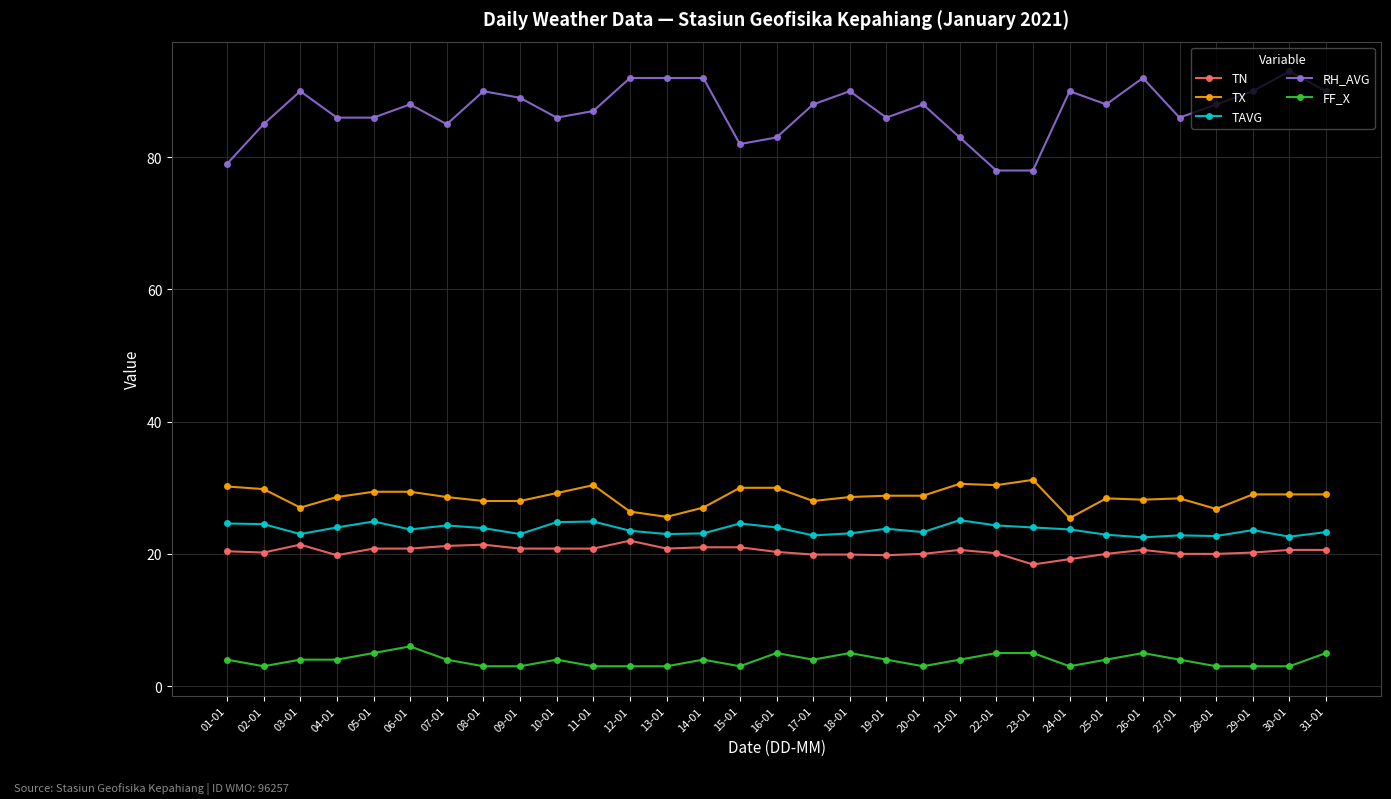

Rank the series at 30-01 from lowest to highest value.

FF_X, TN, TAVG, TX, RH_AVG